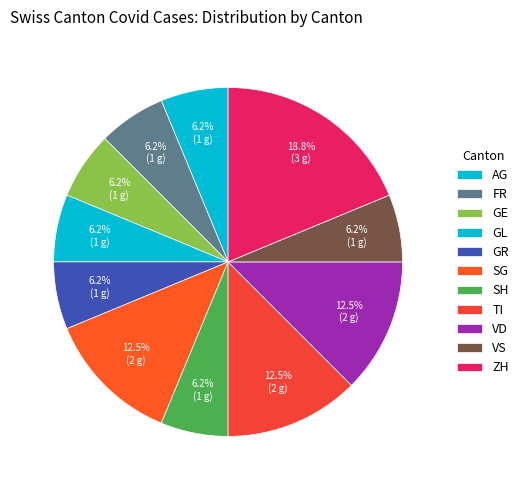

Is there a majority slice in this chart?

No